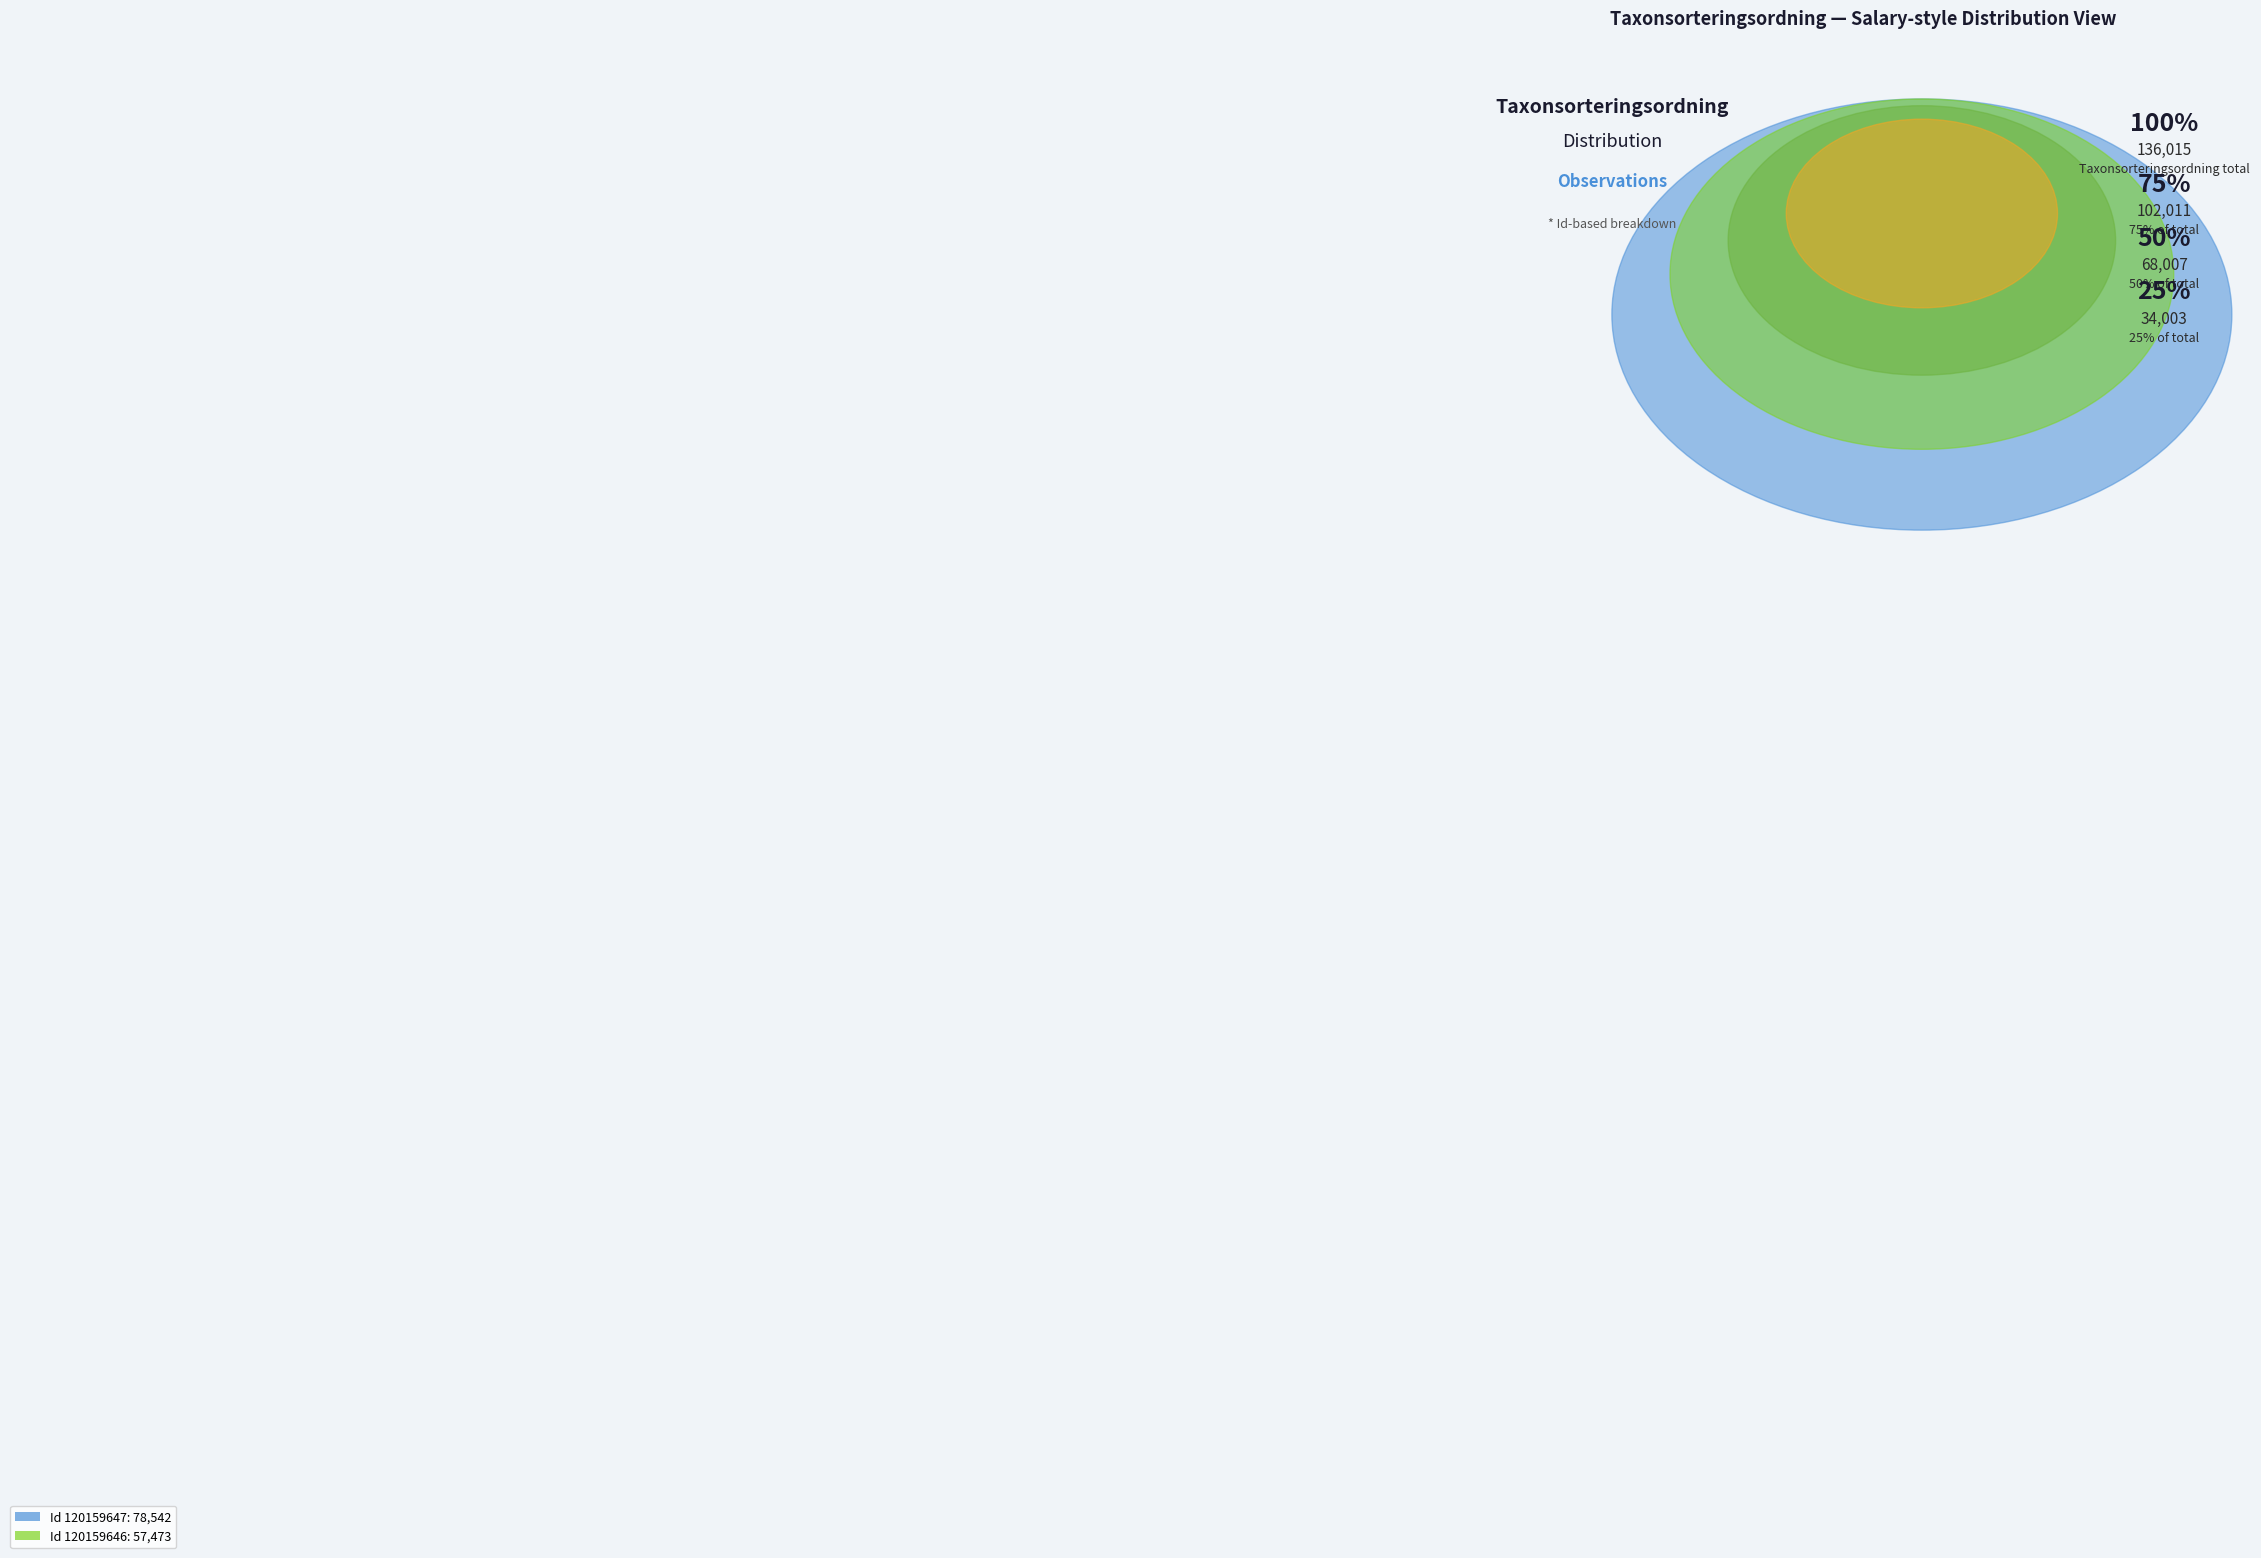

Is 120159647 the majority of the pie?

Yes